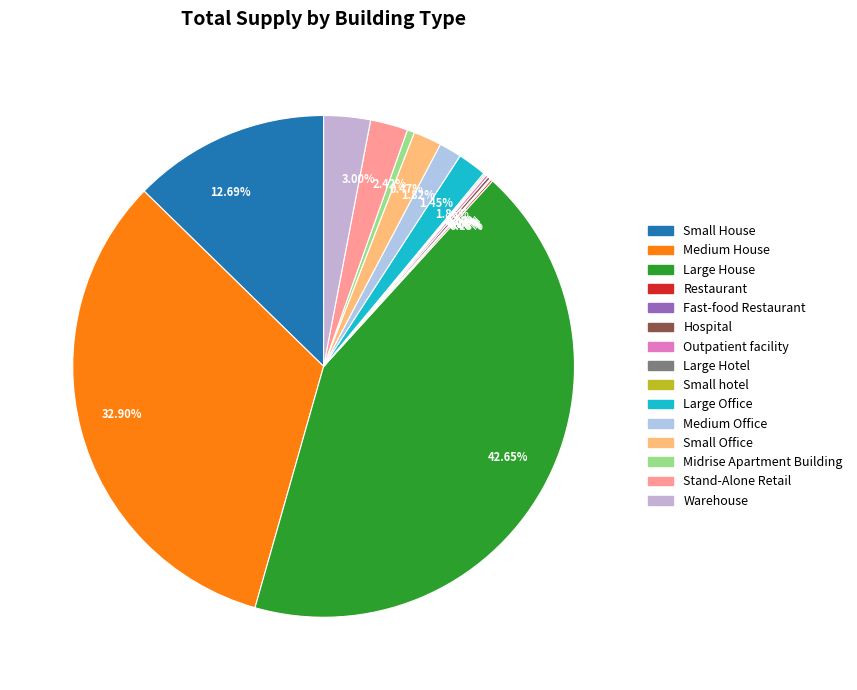

Is there any slice that represents more than half of the pie?

No